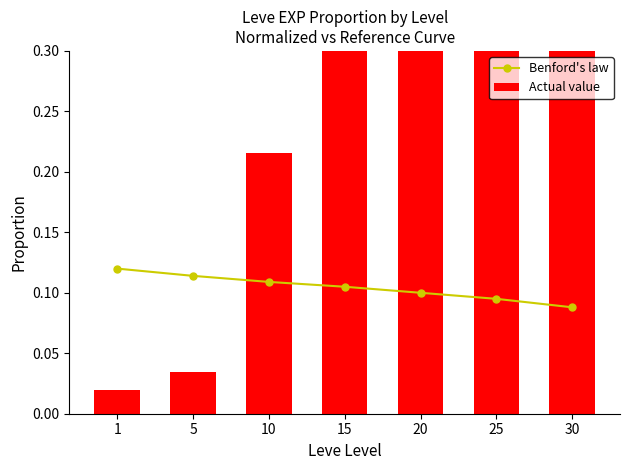

List the series in order of their overall mean, highest first.

Actual value, Benford's law